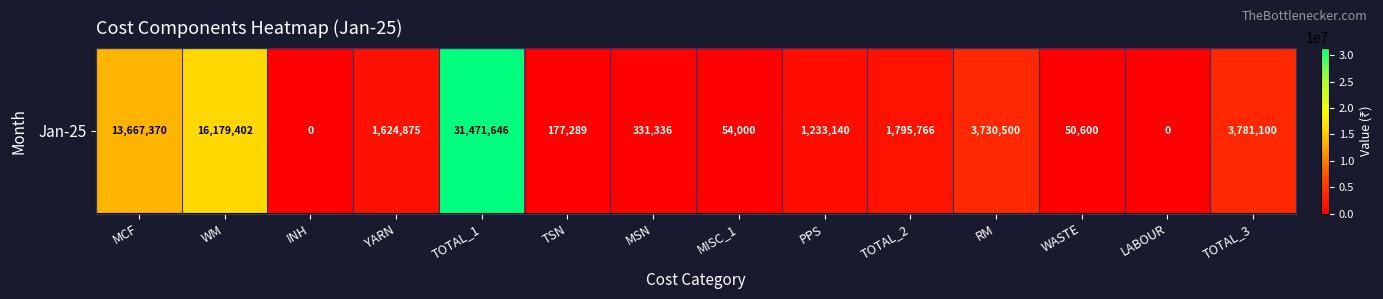

Reading left to right, extract all data points from this chart.

MCF=13667370.0	WM=16179401.5	INH=0.0	YARN=1624875.0	TOTAL_1=31471646.5	TSN=177289.0	MSN=331336.5	MISC_1=54000.0	PPS=1233140.3	TOTAL_2=1795765.8	RM=3730500.0	WASTE=50600.0	LABOUR=0.0	TOTAL_3=3781100.0